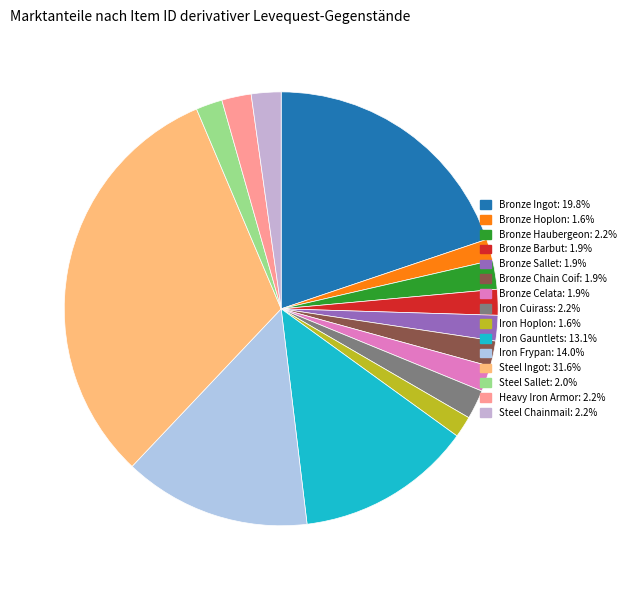

Is it true that Bronze Chain Coif is 15% of the pie?

False